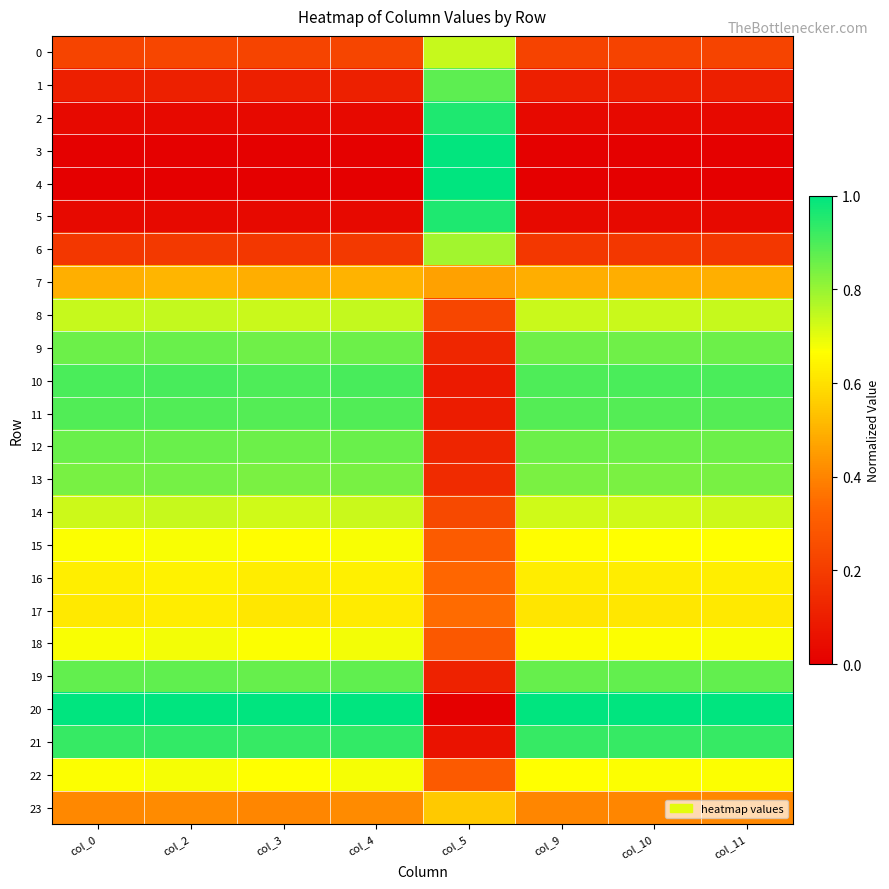

Which has a higher value, col_10 or col_11?

col_11